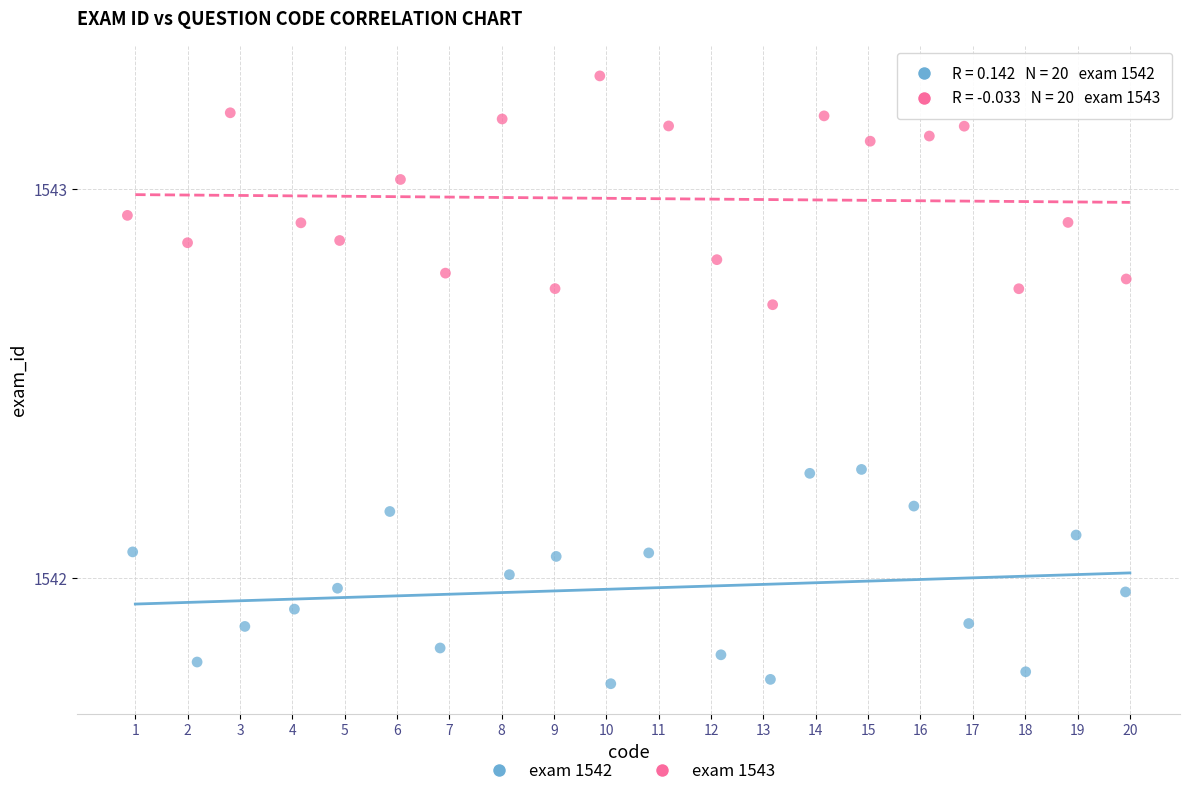

Which series reaches the minimum Y coordinate?

exam 1542